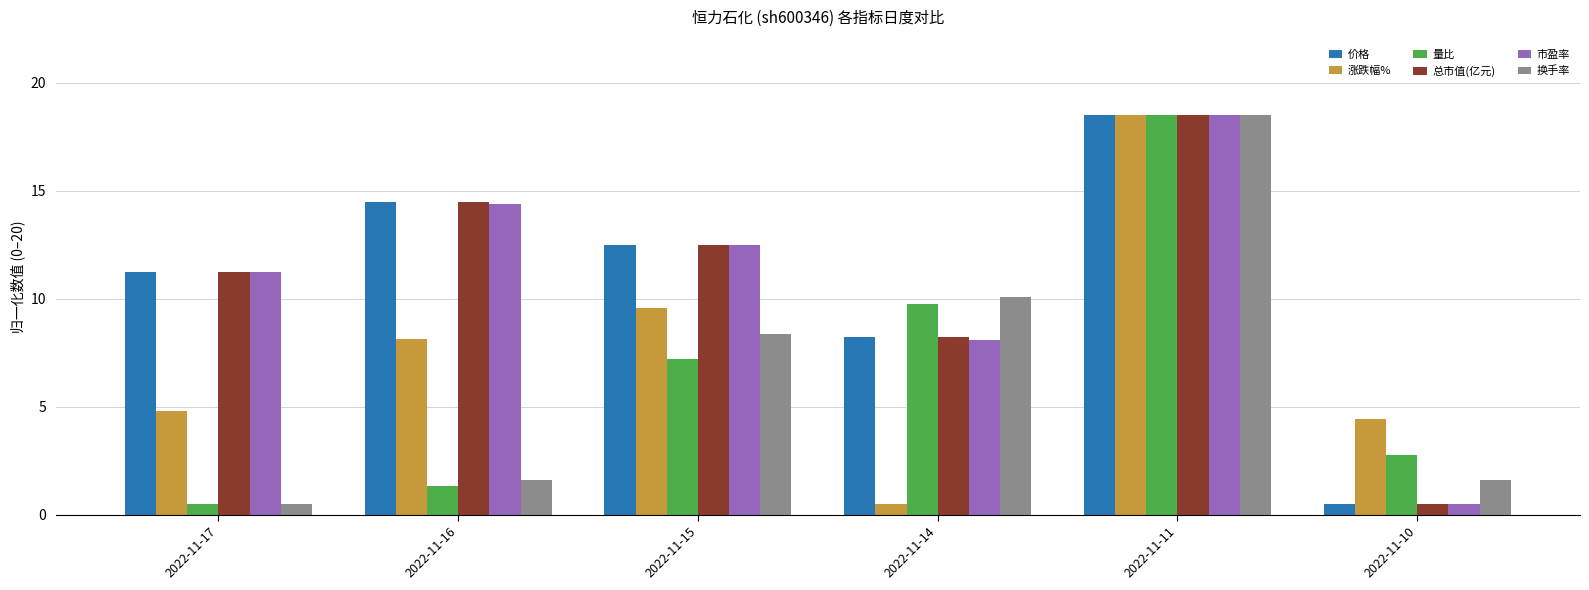

How many categories are shown in the chart?

6